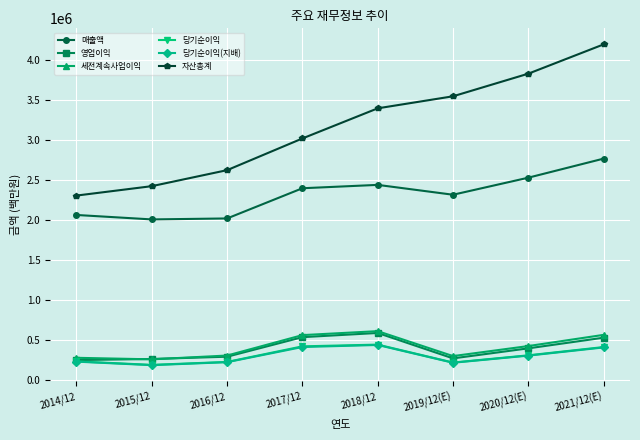

Count the number of categories in the chart.

8